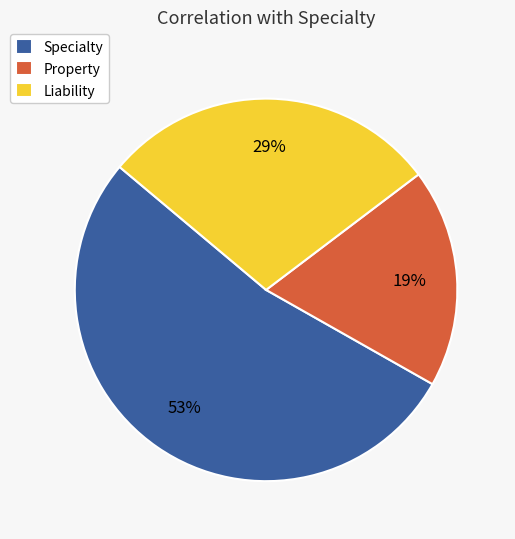

True or false: Specialty accounts for 42% of the total.

False